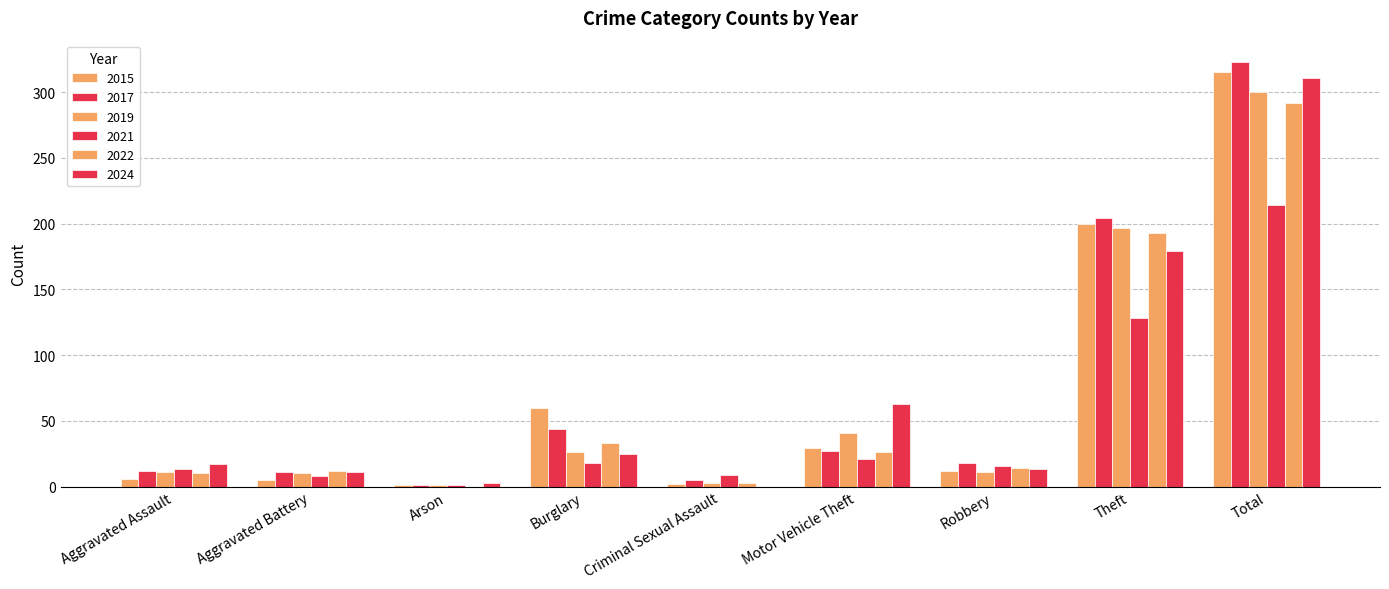

True or false: 2019 has a value of 11 at Aggravated Assault.

True